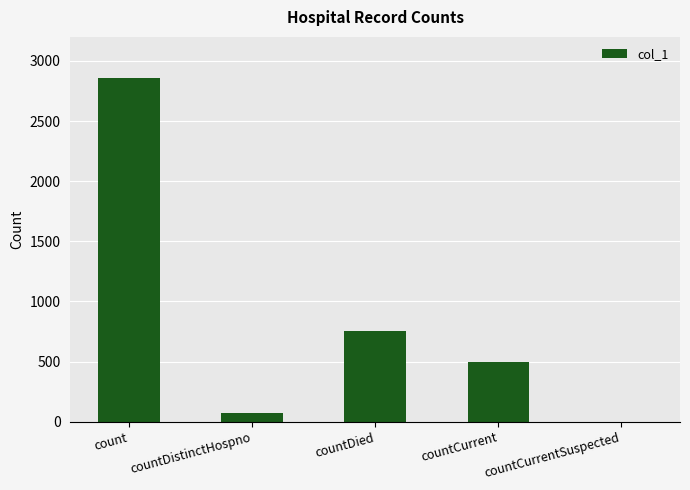

At which label is the value closest to 1429?

countDied